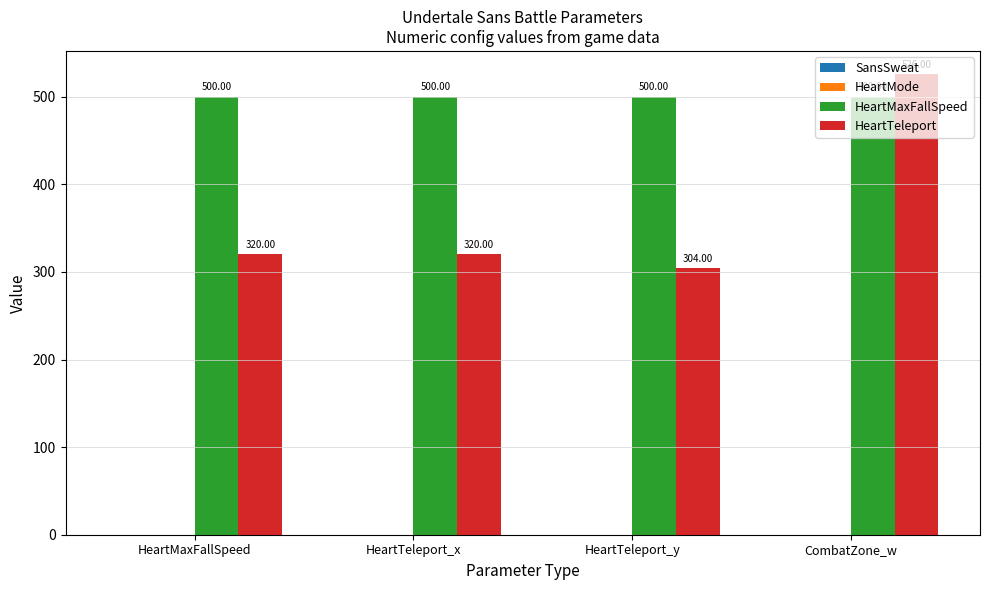

Which series changed the most between HeartTeleport_x and HeartTeleport_y?

HeartTeleport